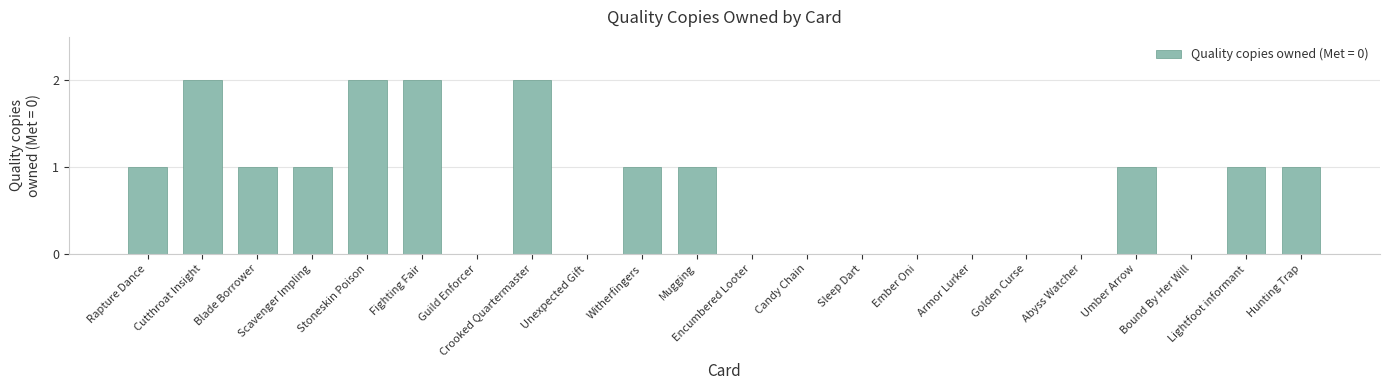

True or false: the data shows -1 at Armor Lurker.

False